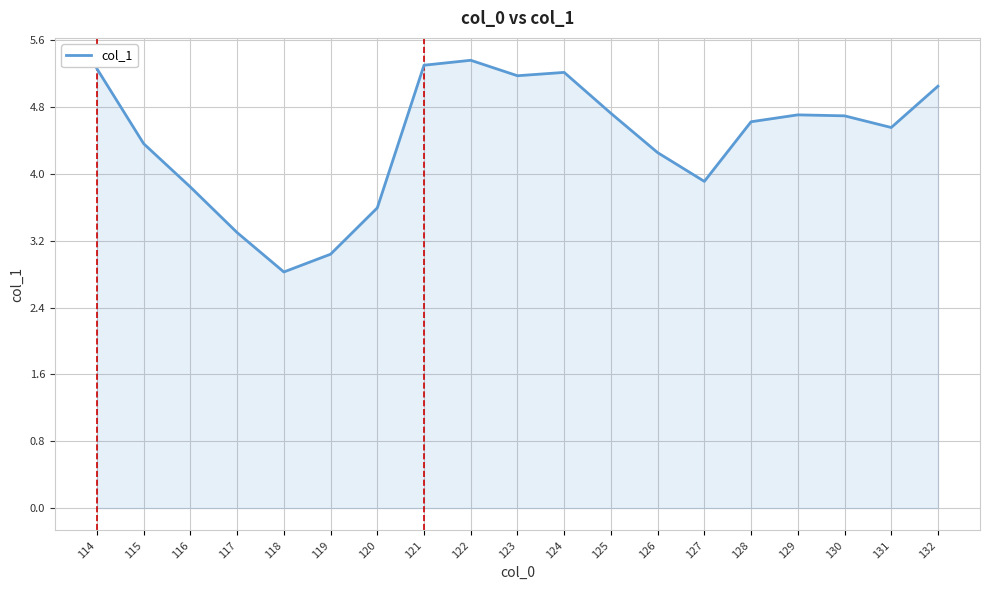

Reading left to right, transcribe all the data shown in this chart.

5.3	4.4	3.8	3.3	2.8	3.0	3.6	5.3	5.4	5.2	5.2	4.7	4.3	3.9	4.6	4.7	4.7	4.6	5.0